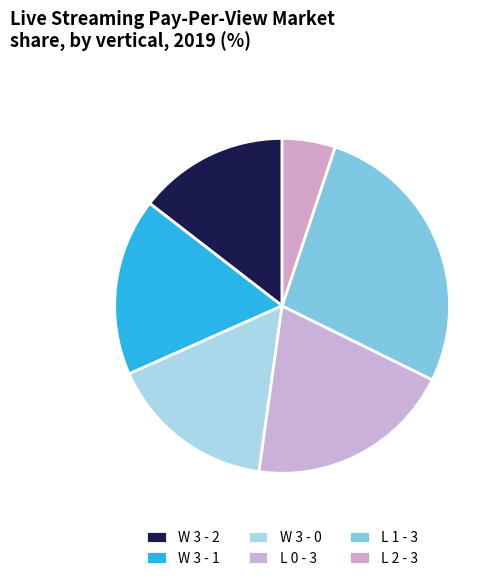

Between W 3 - 2 and L 0 - 3, which is larger?

L 0 - 3